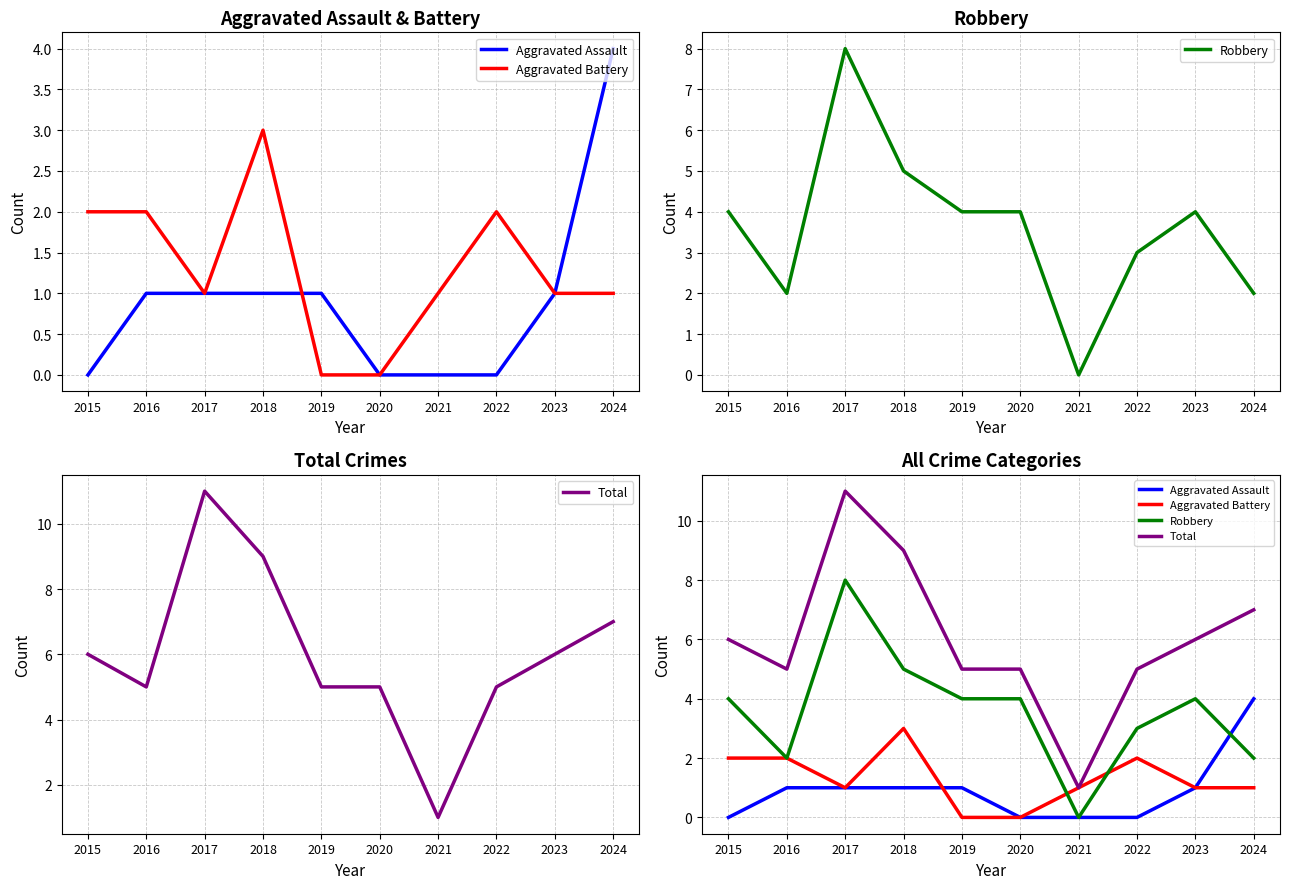

What are all the series names shown in the legend?

Aggravated Assault, Aggravated Battery, Robbery, Total